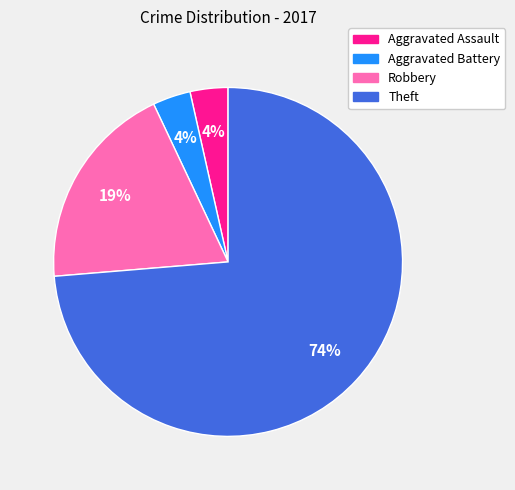

To the nearest percent, what is the difference between the Theft and Robbery slice percentages?

54%